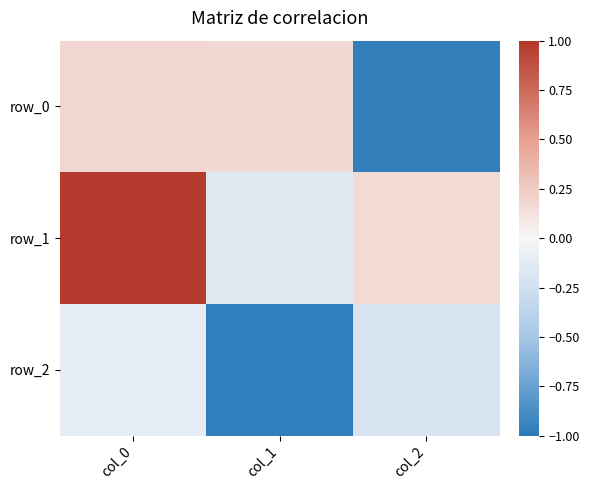

Which series has the largest total across all categories?

row_1